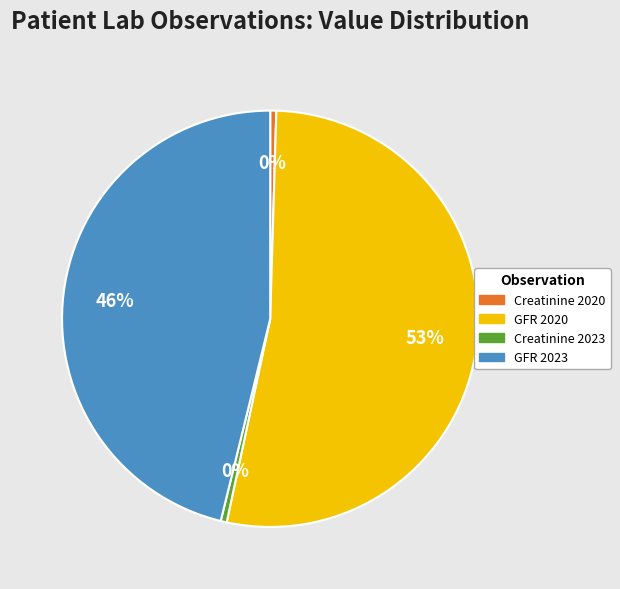

Which category has the biggest portion of the pie?

GFR 2020